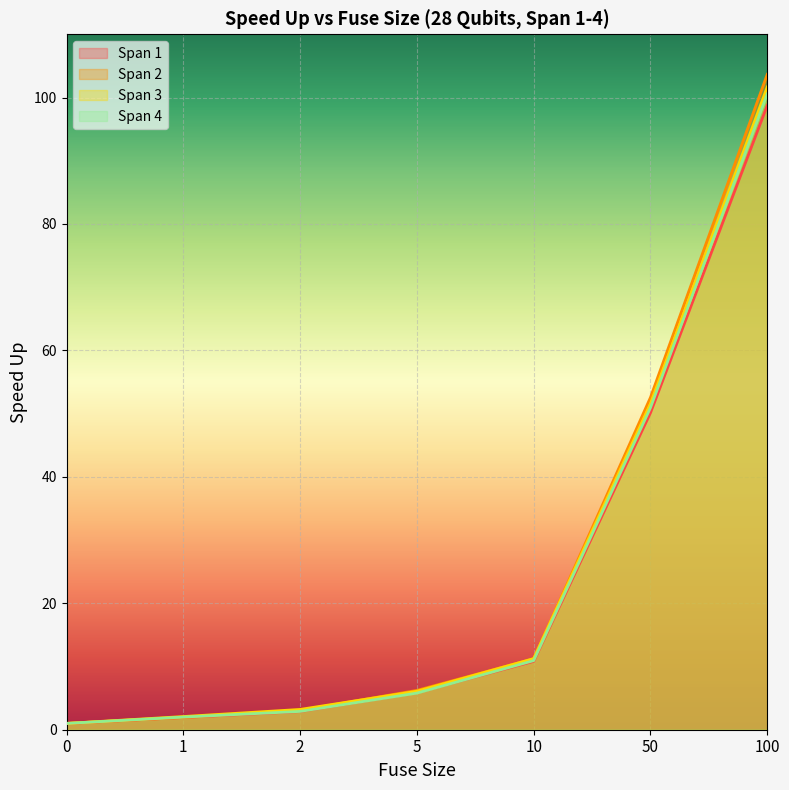

How many data points in Span 1 are above 5?

4